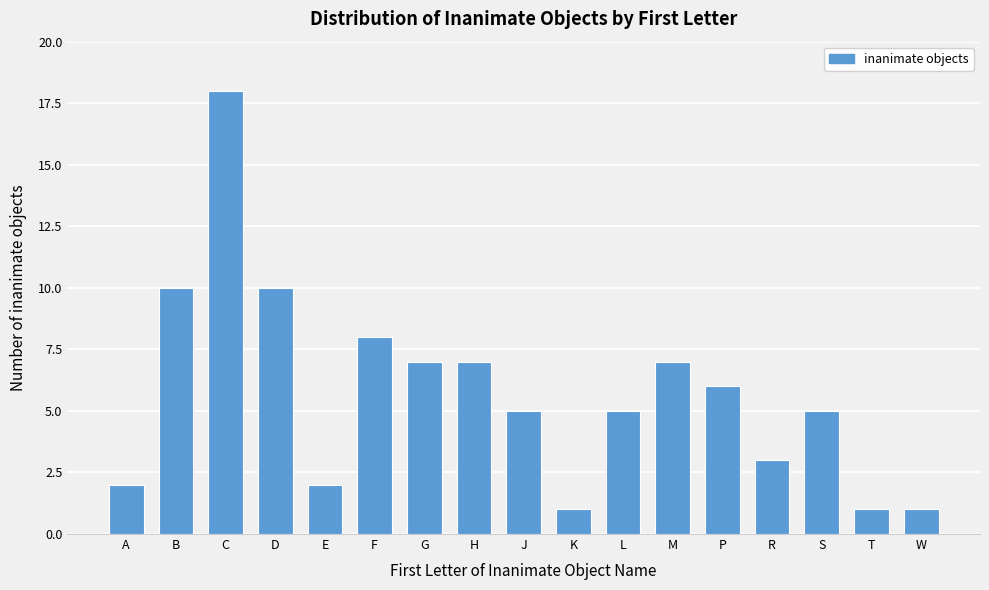

Reading left to right, extract all data points from this chart.

A=2	B=10	C=18	D=10	E=2	F=8	G=7	H=7	J=5	K=1	L=5	M=7	P=6	R=3	S=5	T=1	W=1